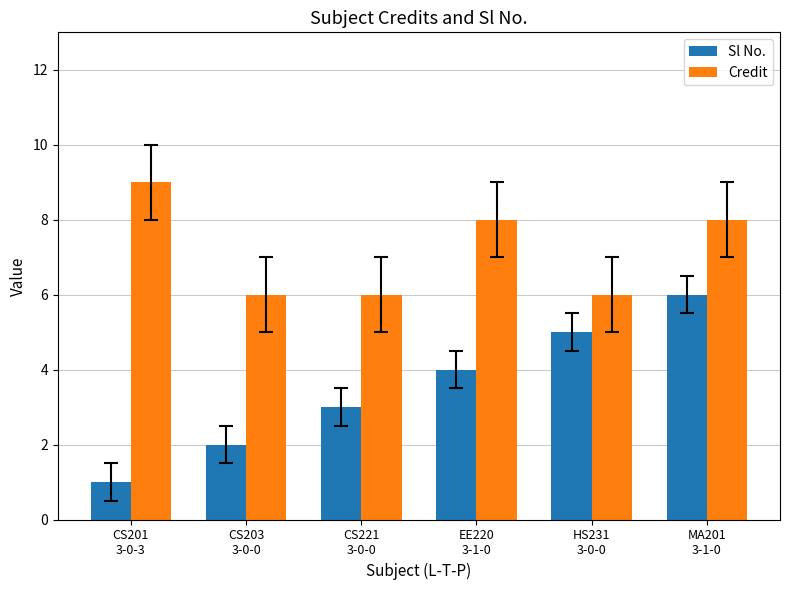

The Sl No. series shows 3 at CS221
3-0-0. True or false?

True